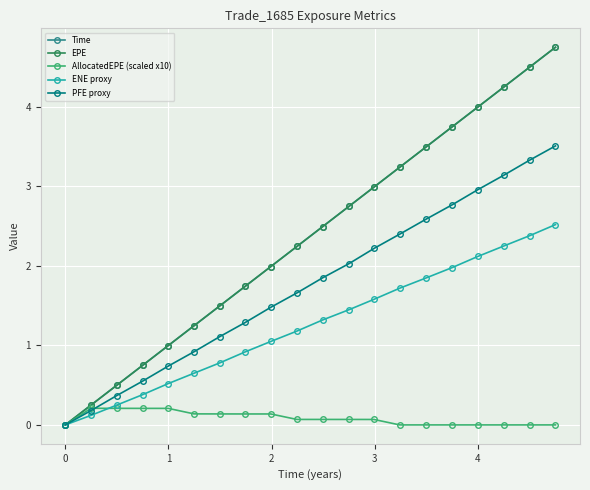

Is this an area chart (filled region under the line)?

No